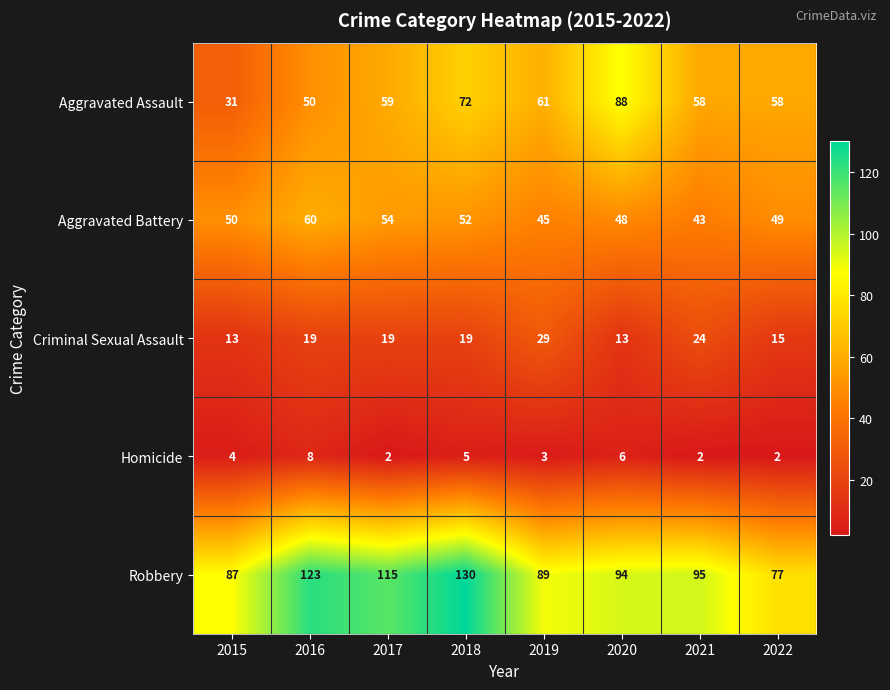

List the series in order of their peak value, lowest first.

Homicide, Criminal Sexual Assault, Aggravated Battery, Aggravated Assault, Robbery